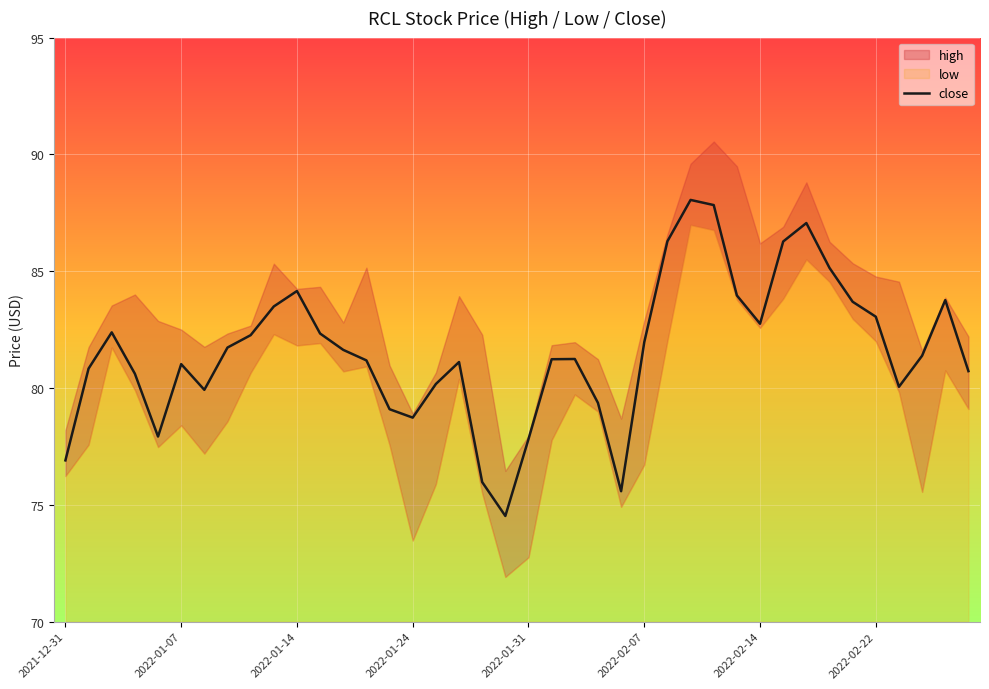

How many categories are shown in the chart?

40